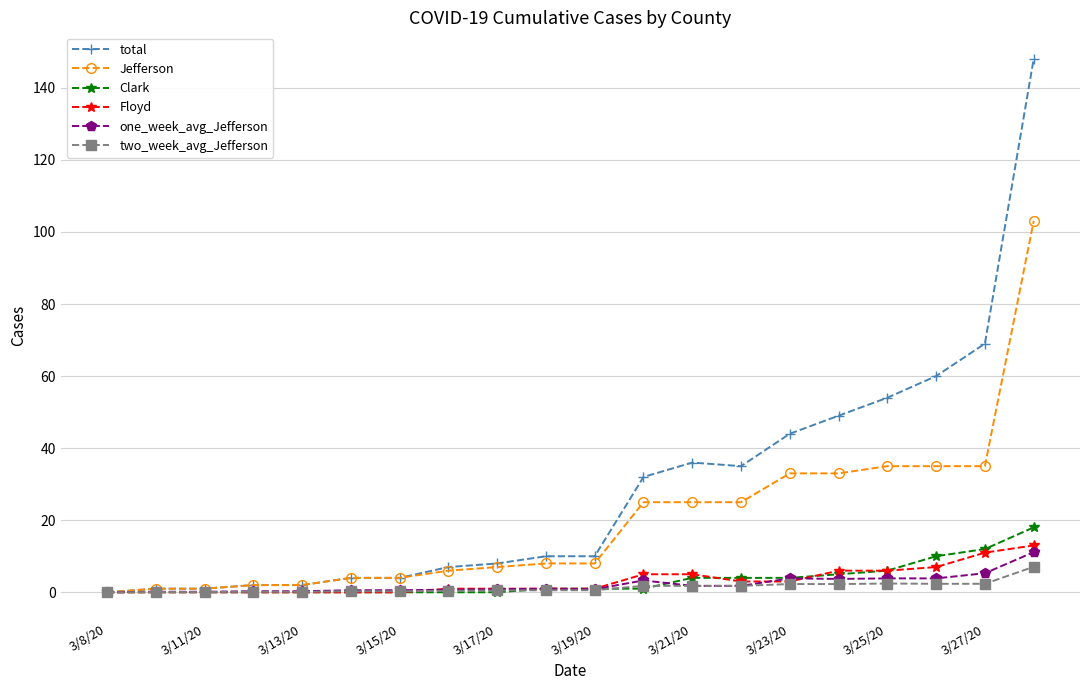

List the series in order of their peak value, highest first.

total, Jefferson, Clark, Floyd, one_week_avg_Jefferson, two_week_avg_Jefferson